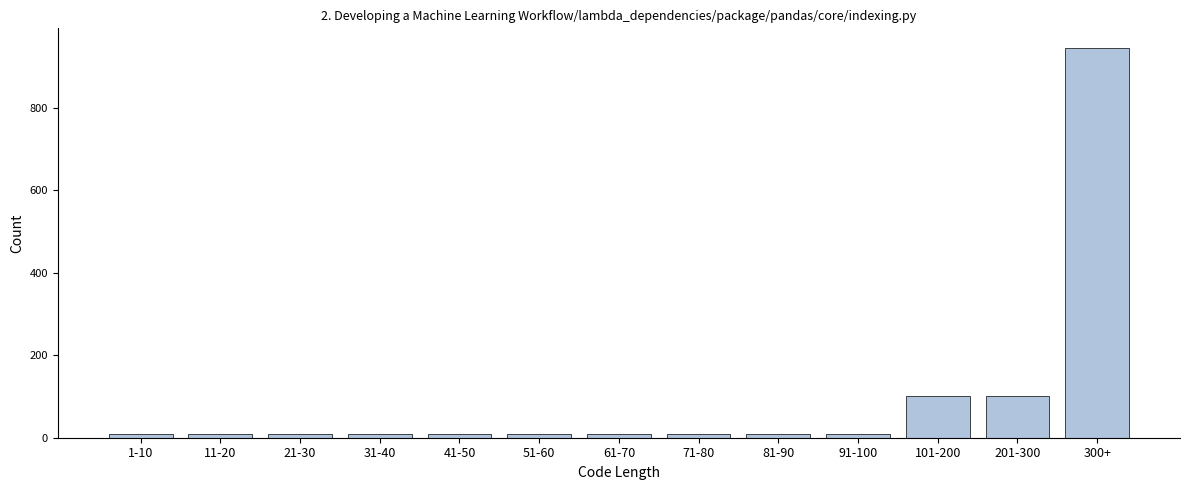

Reading right to left, extract all data points from this chart.

300+=945	201-300=100	101-200=100	91-100=10	81-90=10	71-80=10	61-70=10	51-60=10	41-50=10	31-40=10	21-30=10	11-20=10	1-10=10